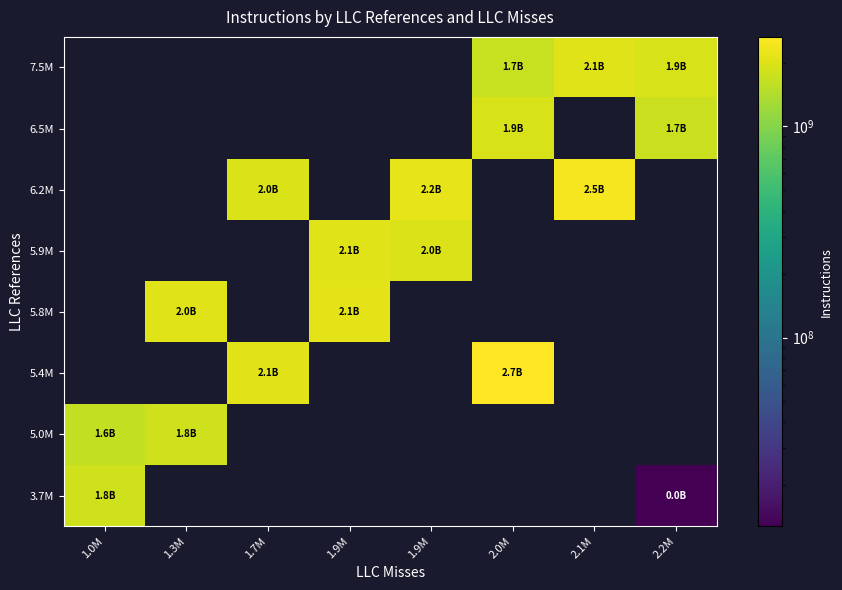

Count the number of categories in the chart.

8